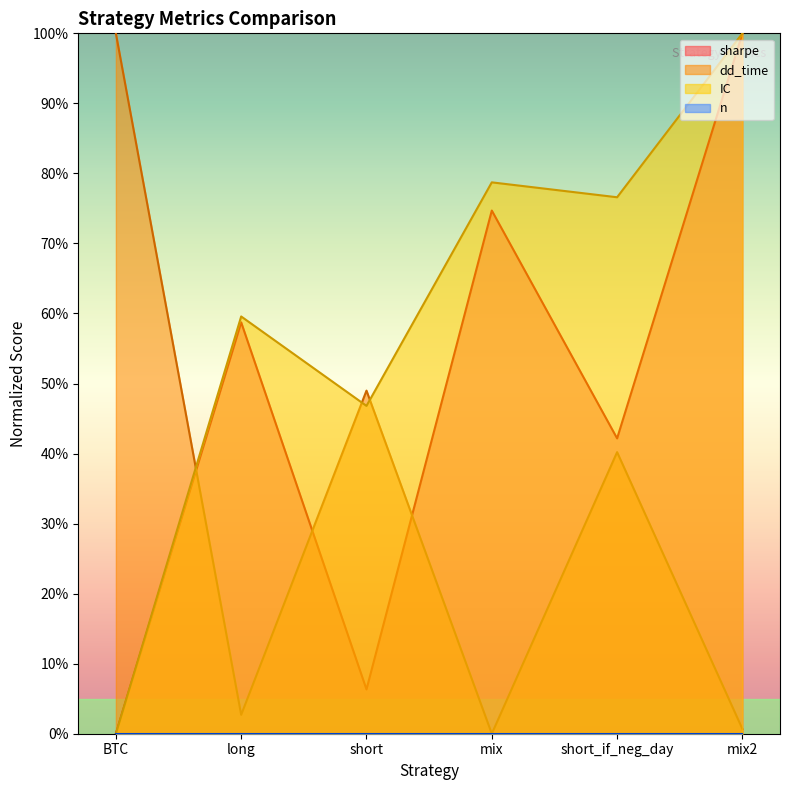

What is the spread (max minus min) of values at mix2?

99.3